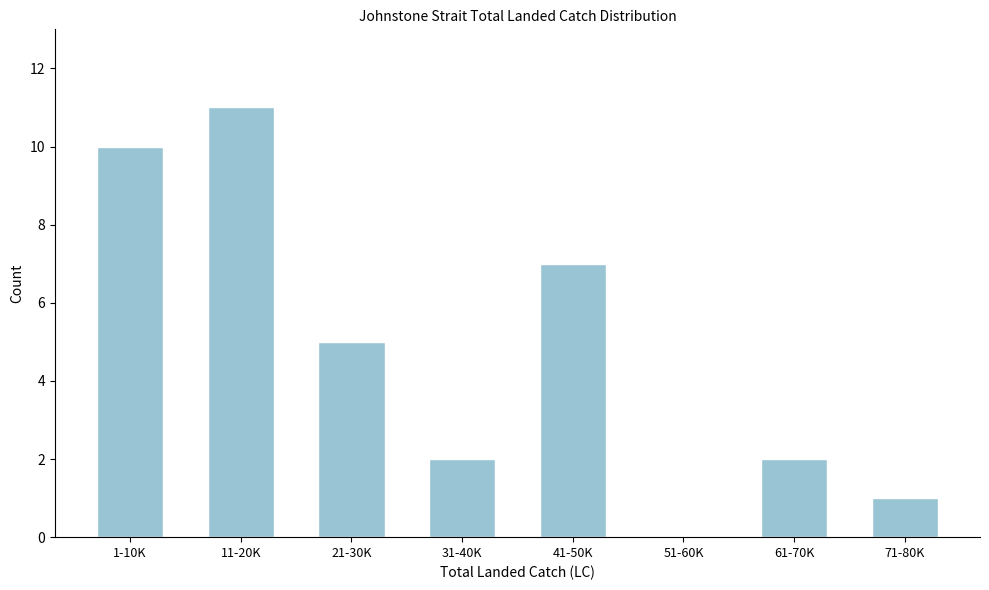

Reading left to right, extract all data points from this chart.

1-10K=10	11-20K=11	21-30K=5	31-40K=2	41-50K=7	51-60K=0	61-70K=2	71-80K=1